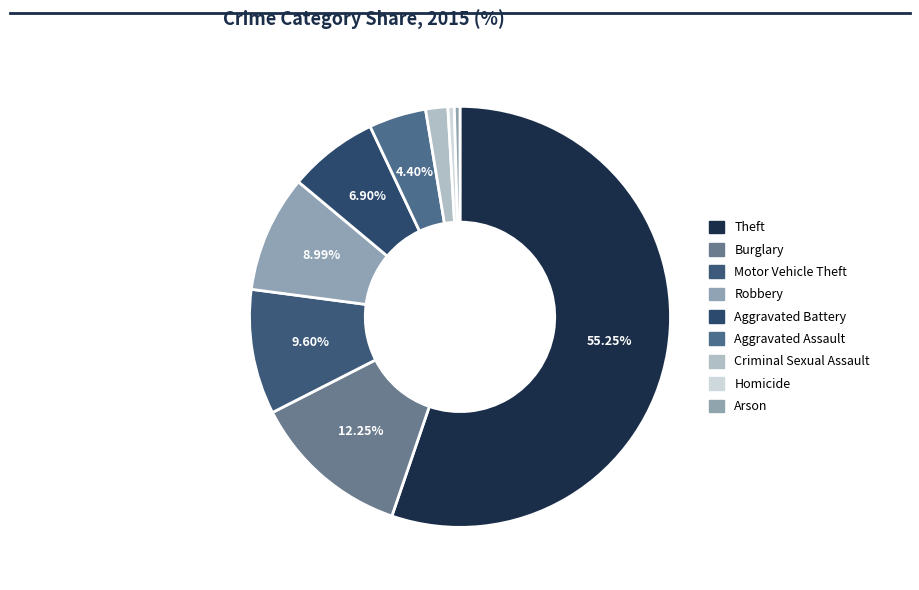

Which slice is the smallest?

Arson